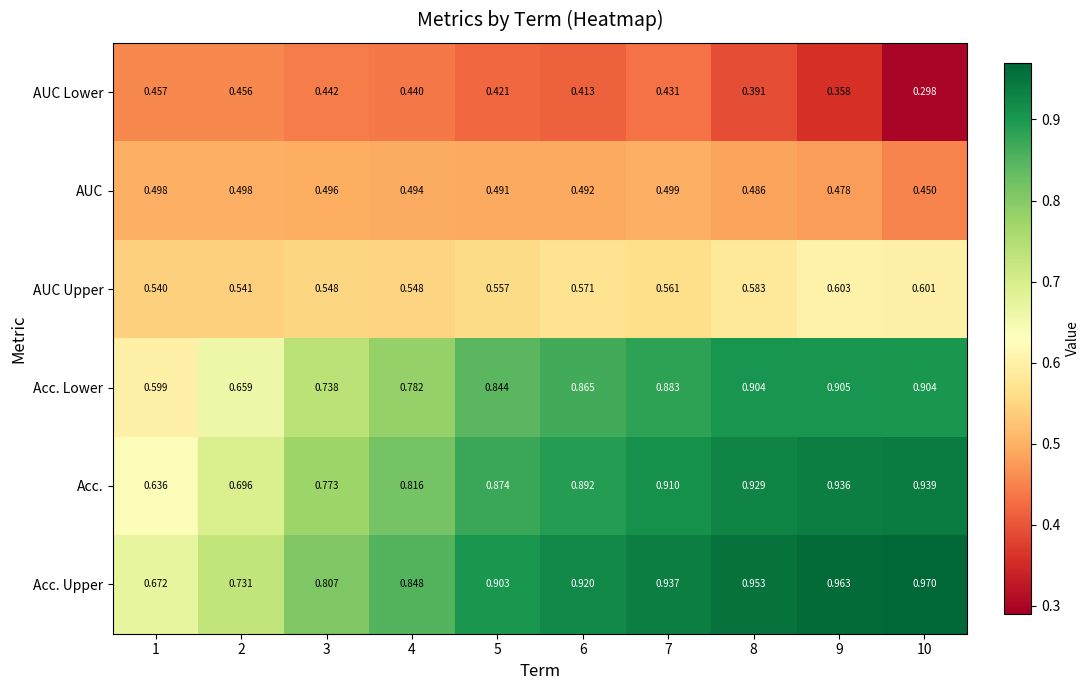

Which series changed the most between 3 and 9?

Acc. Lower